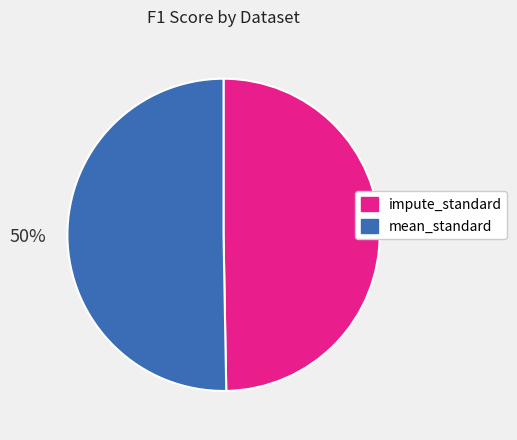

The mean_standard slice represents 63% of the pie. True or false?

False